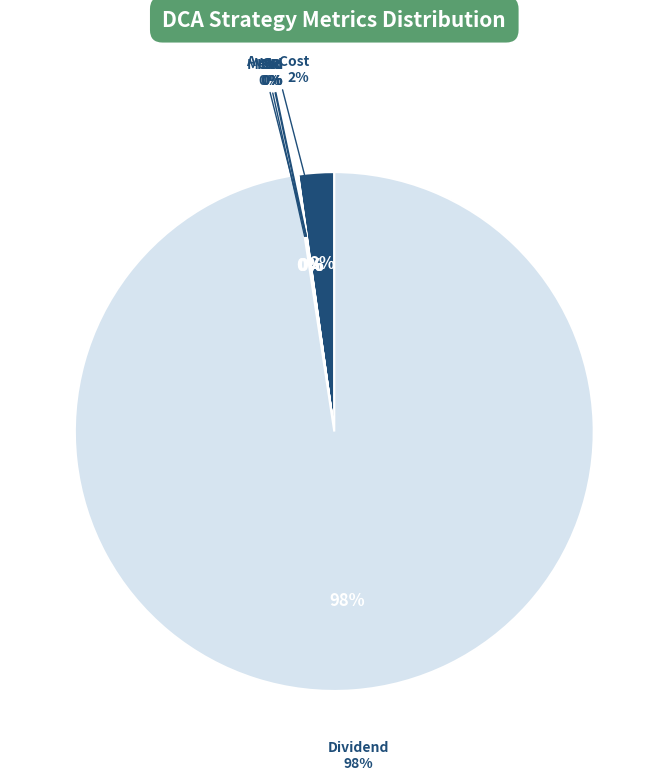

What percentage do SR and Dividend together represent?

97.7%